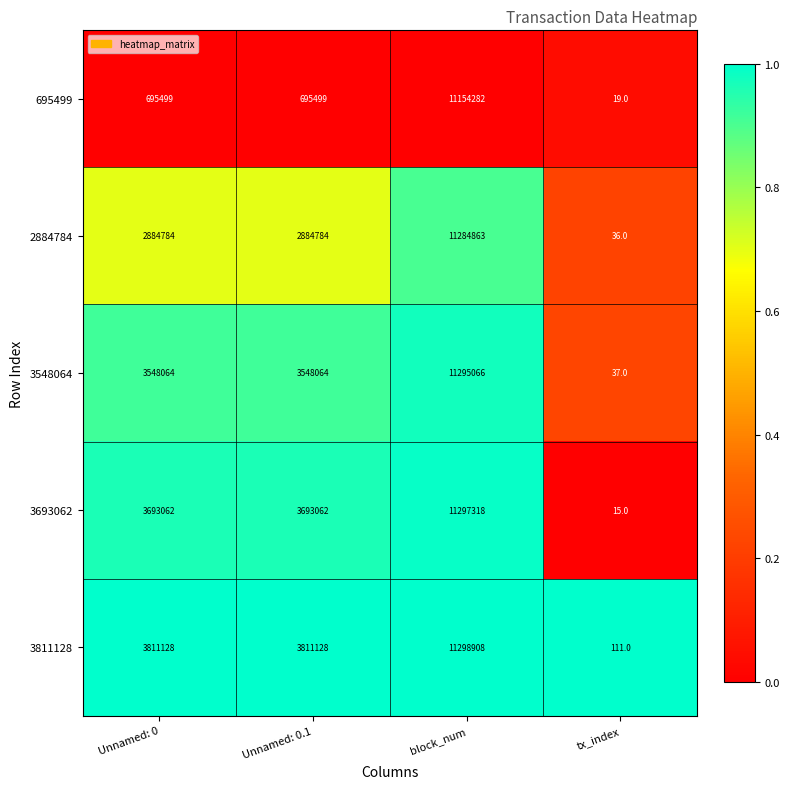

At which label does 3693062 reach its peak?

block_num